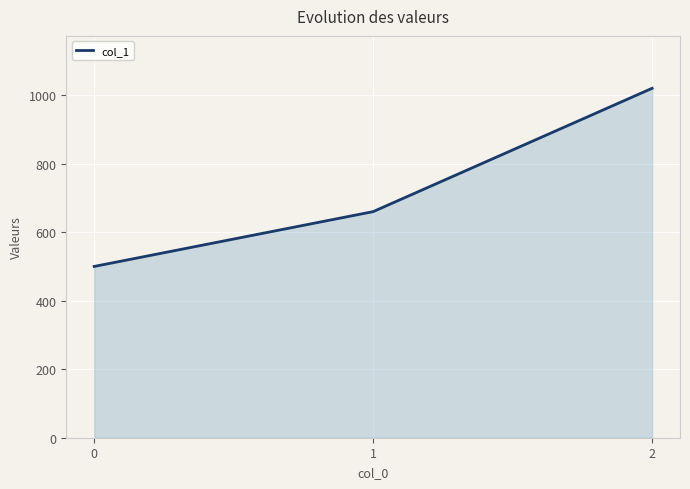

How many distinct data groups are displayed?

1